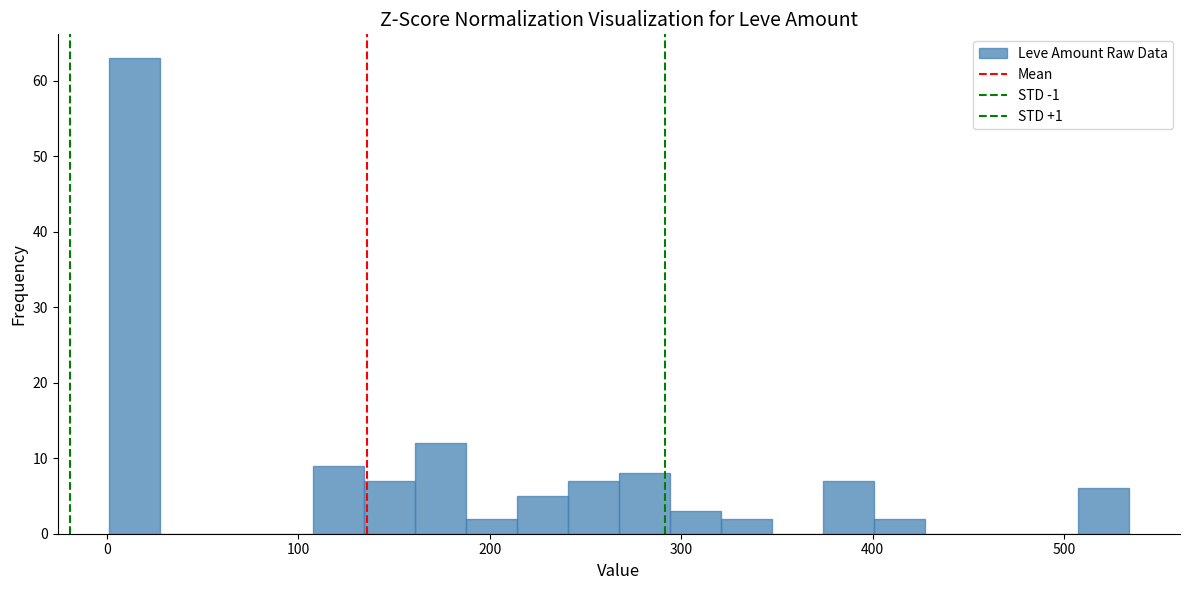

Around what value on the x-axis is the tallest bar? Give the approximate position of its centre, as read against the axis.

10